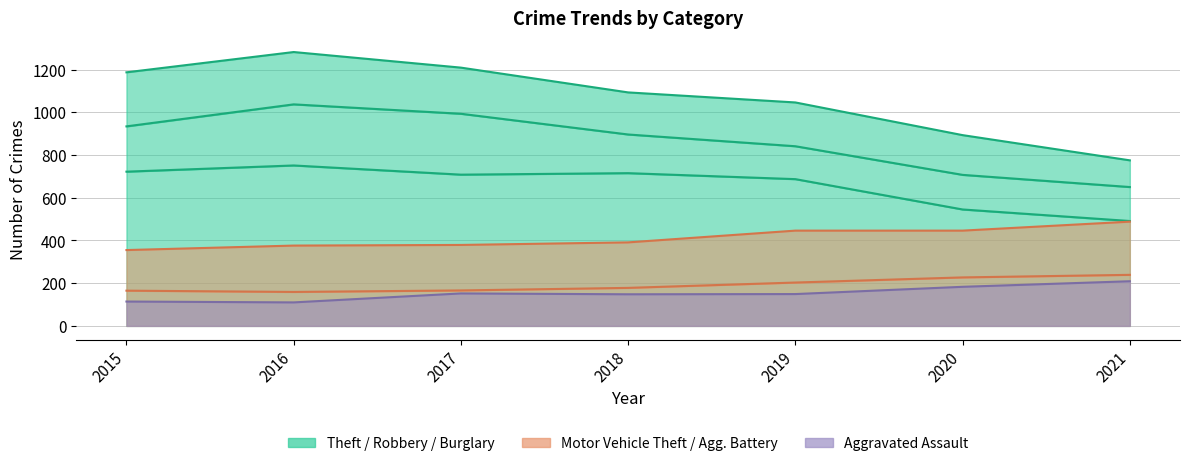

Between 2016 and 2019, which series saw the biggest shift?

Theft